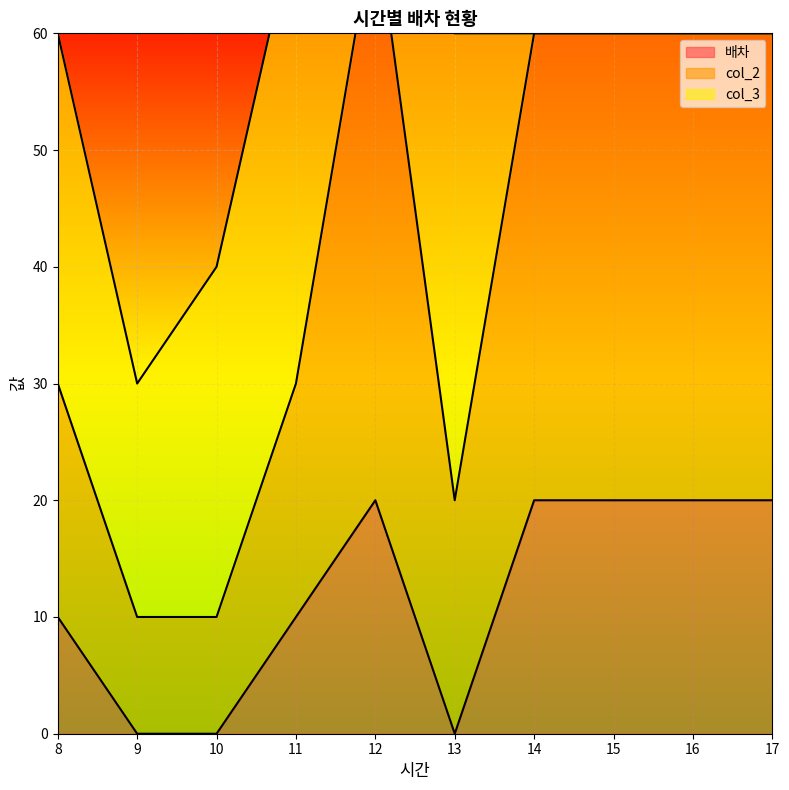

True or false: col_2 and 배차 cross at least once.

False